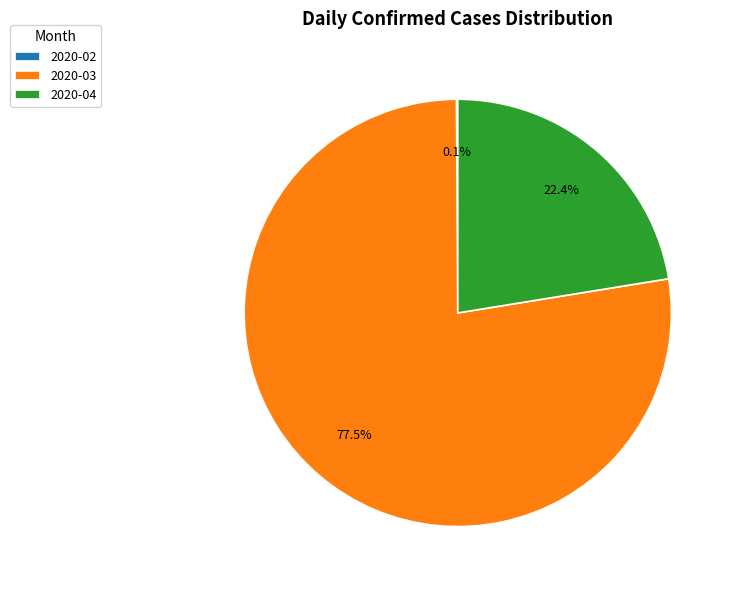

To the nearest percent, what is the average slice percentage?

33%